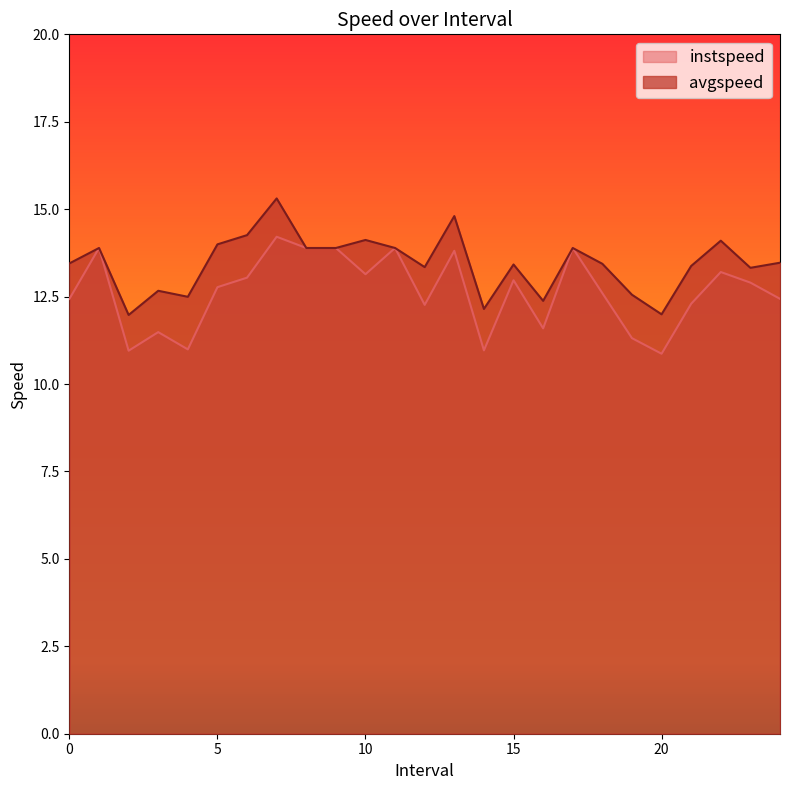

At how many categories does at least one series exceed 12?

23